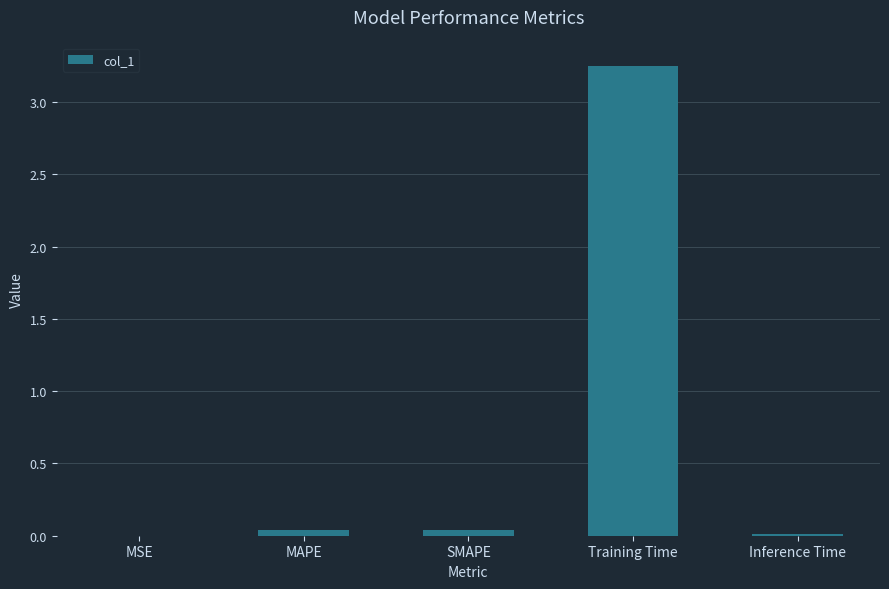

The value at SMAPE is 0.0. True or false?

True